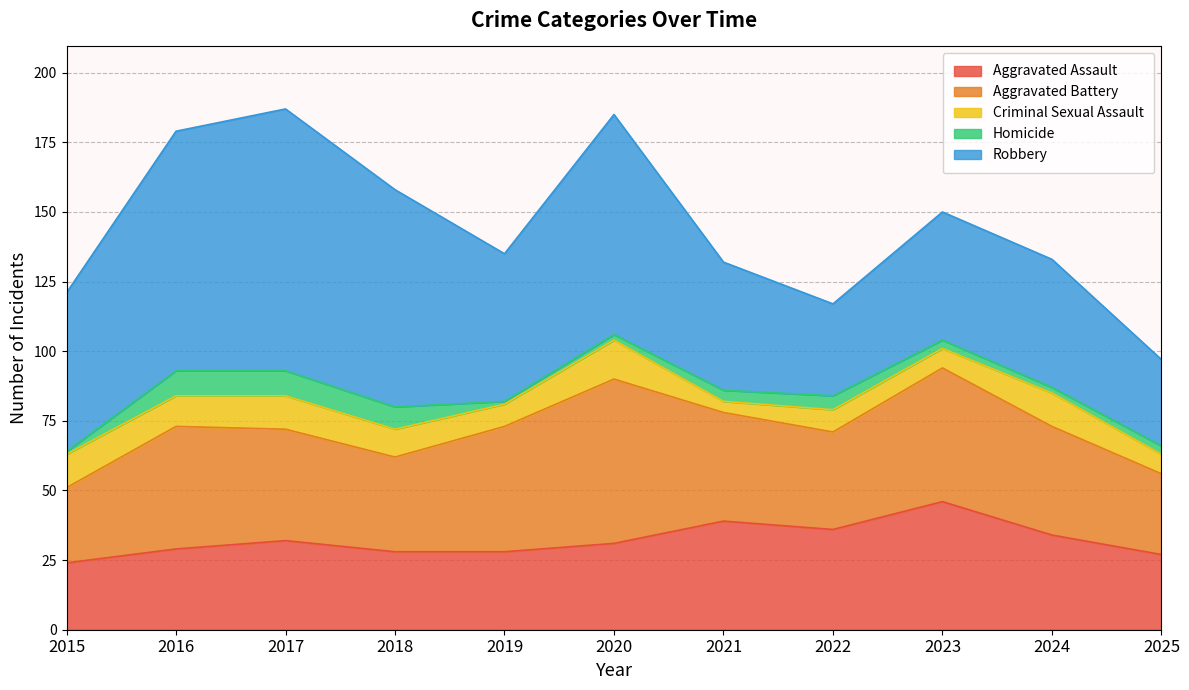

Reading left to right, extract all data points from this chart.

Aggravated Assault: 24	29	32	28	28	31	39	36	46	34	27
Aggravated Battery: 27	44	40	34	45	59	39	35	48	39	29
Criminal Sexual Assault: 12	11	12	10	8	14	4	8	7	12	7
Homicide: 1	9	9	8	1	2	4	5	3	2	3
Robbery: 57	86	94	78	53	79	46	33	46	46	31